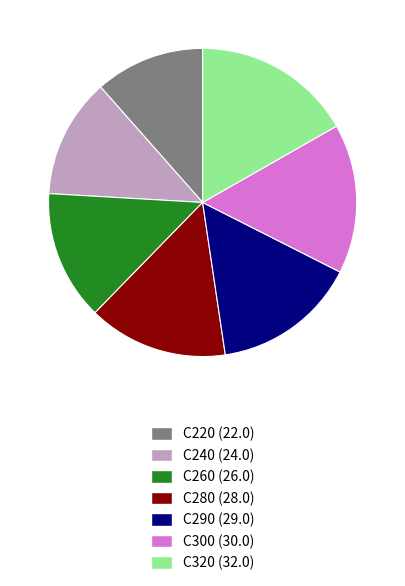

Which has a higher value, C320 (32.0) or C260 (26.0)?

C320 (32.0)